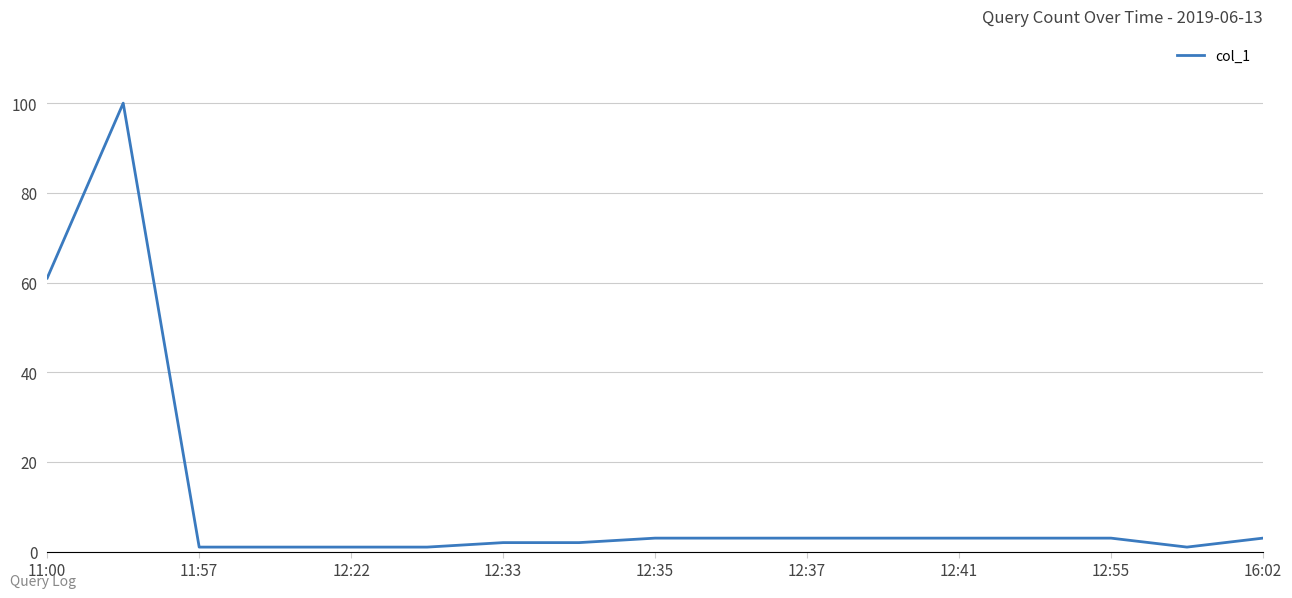

What is the greatest value displayed?

100